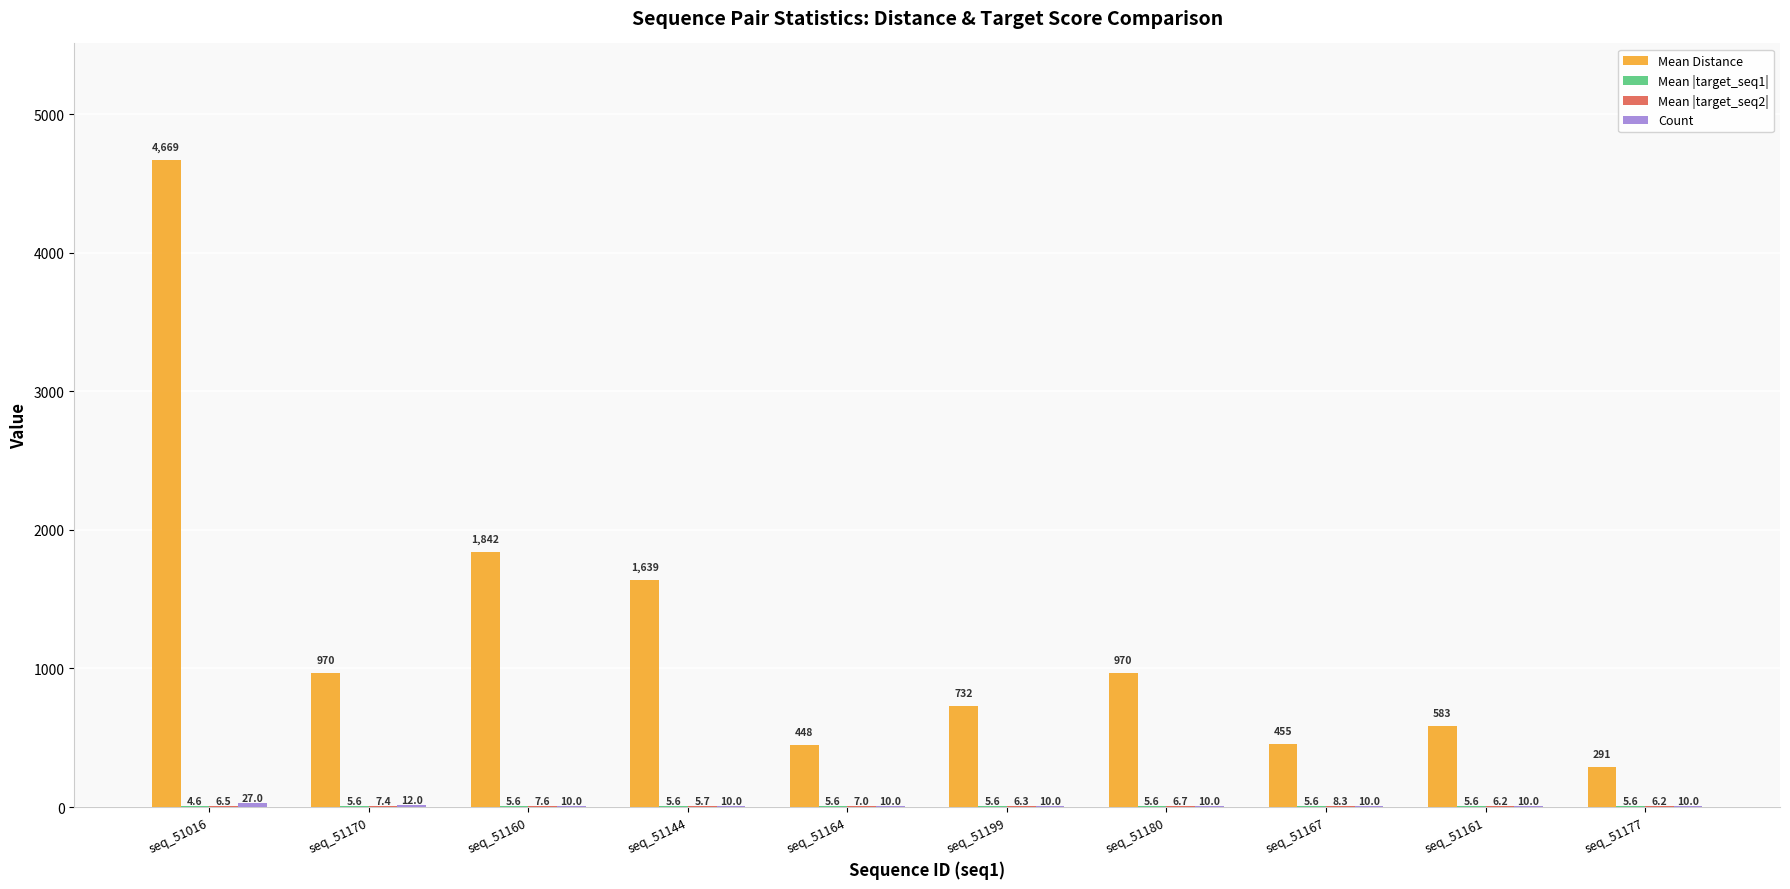

How many distinct data groups are displayed?

4